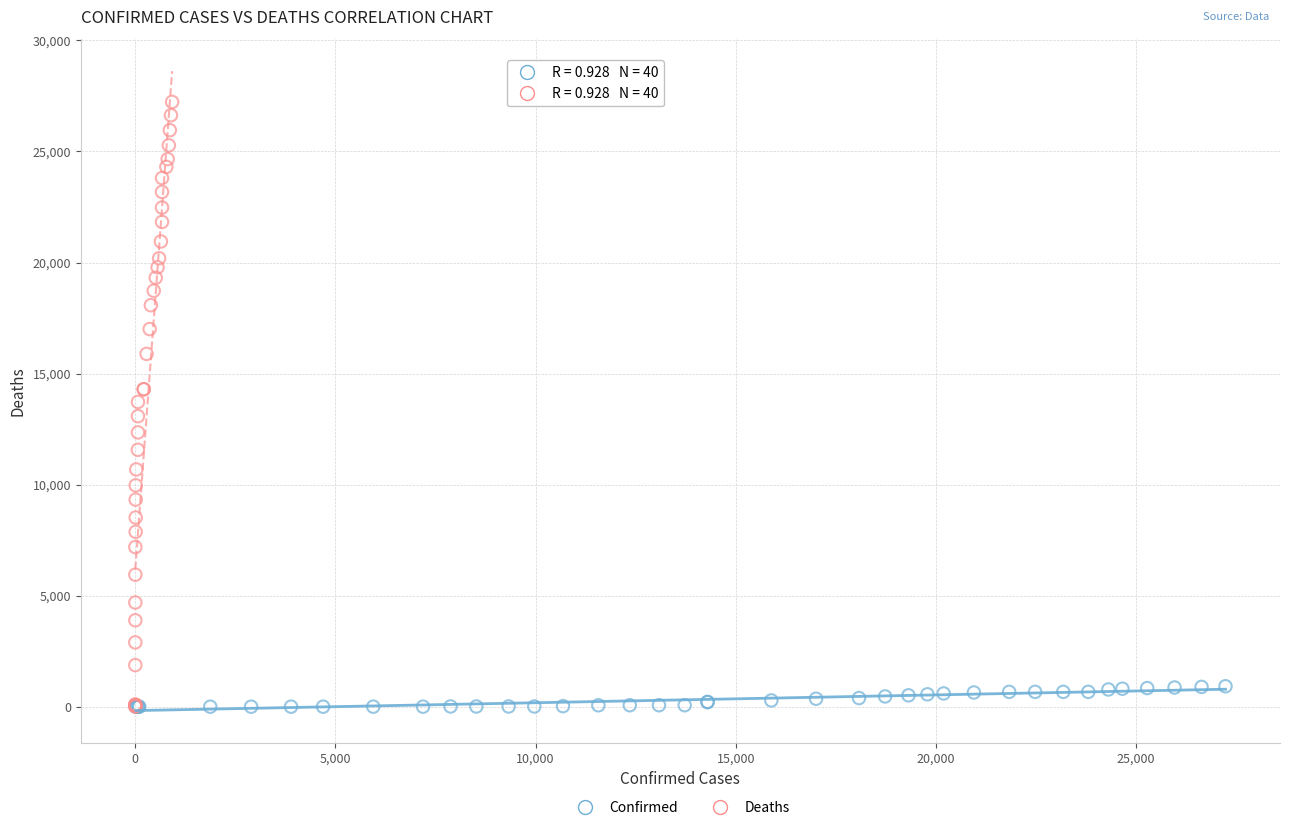

Which series has the largest Y range (max minus min)?

Deaths